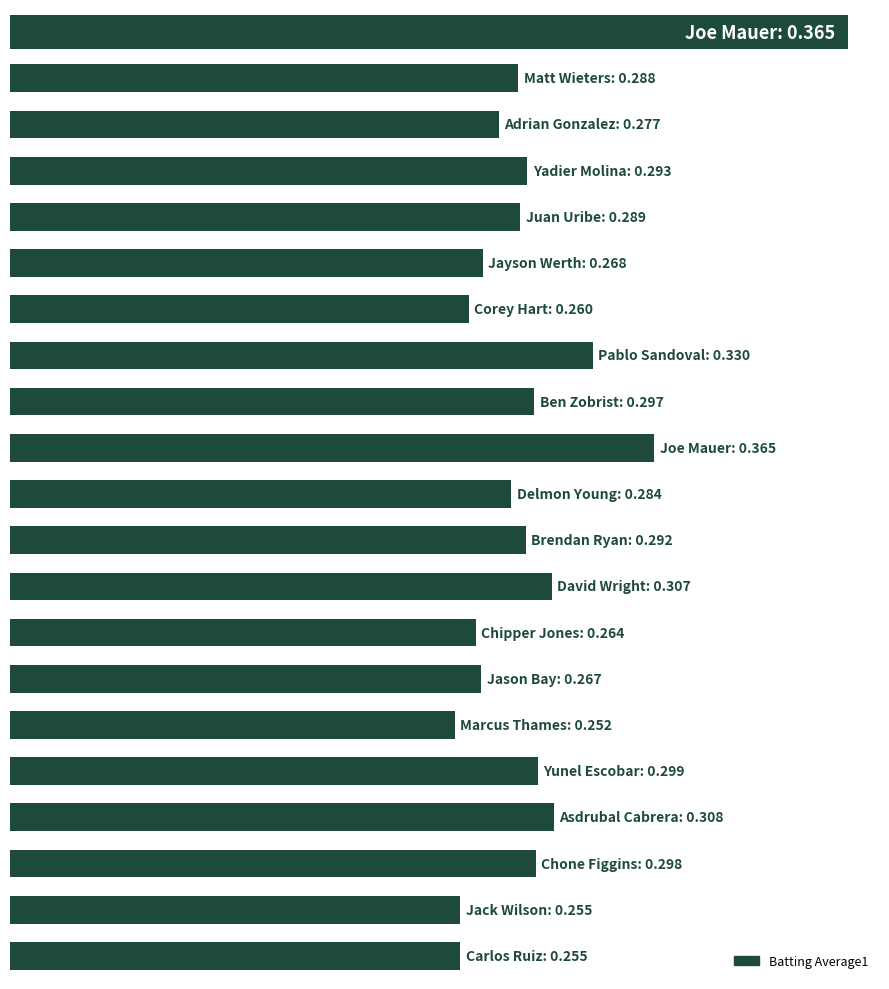

What is the average value?

0.3